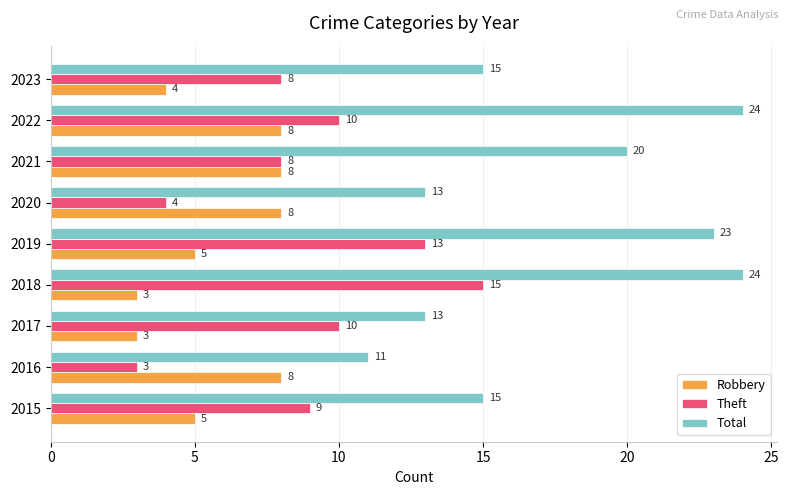

What is the minimum value shown in the chart?

3